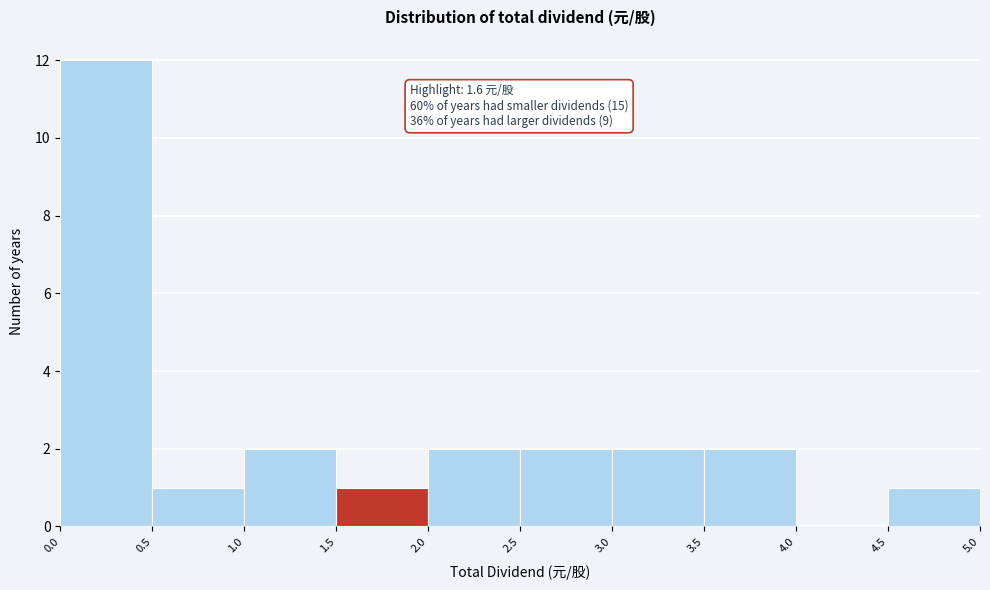

Which range on the x-axis has the tallest bar?

0.0 to 0.5